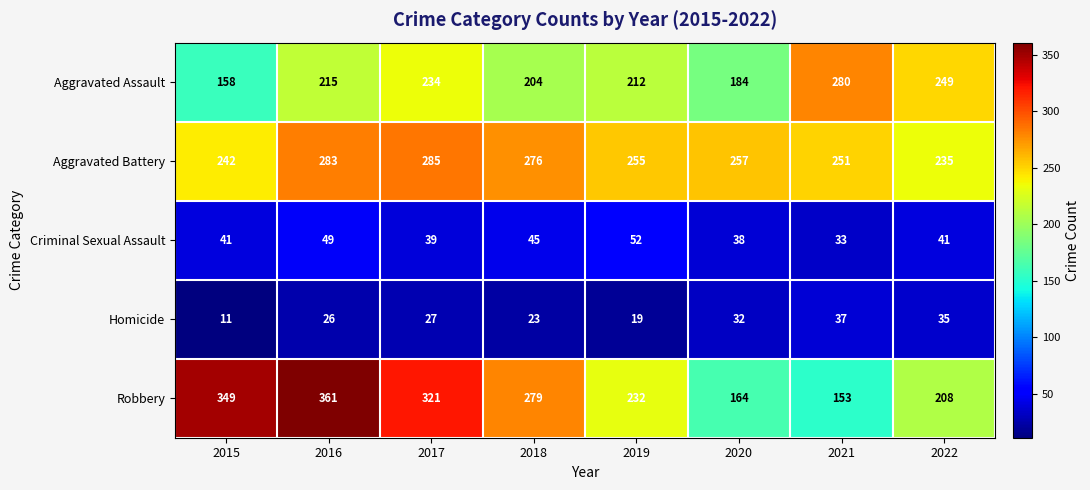

Between 2020 and 2021, which series saw the biggest shift?

Aggravated Assault